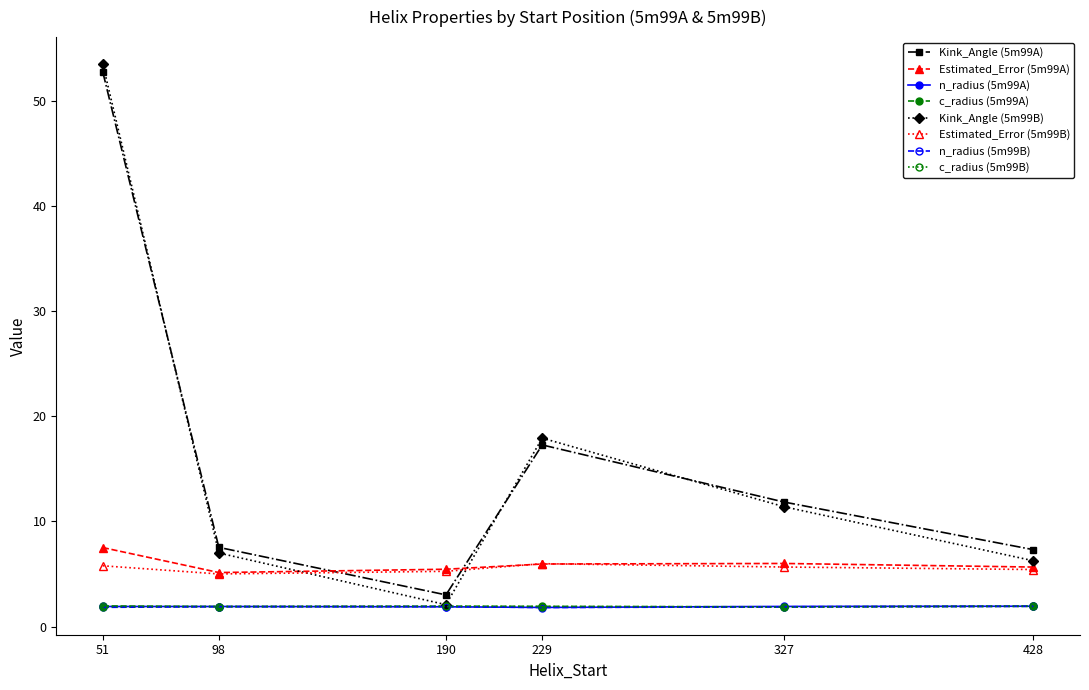

Between which two adjacent categories do Kink_Angle (5m99A) and Estimated_Error (5m99B) first intersect?

98 and 190